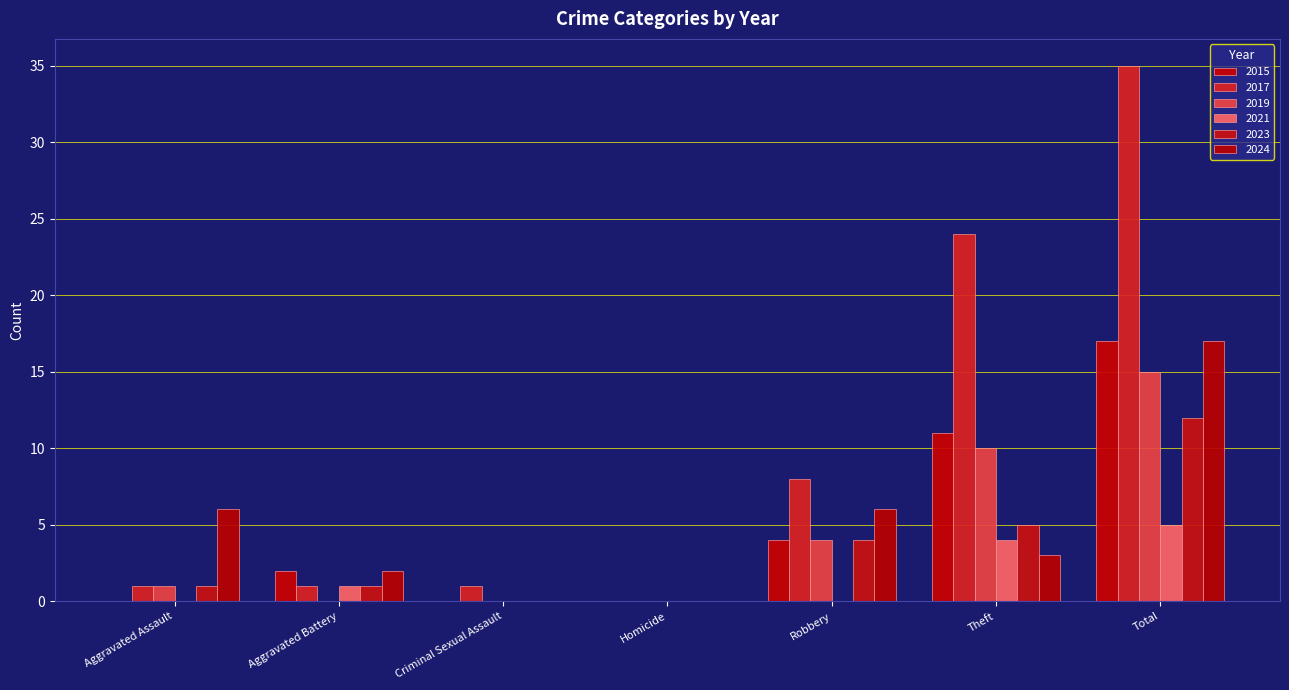

What is the total value across all series at Total?

101